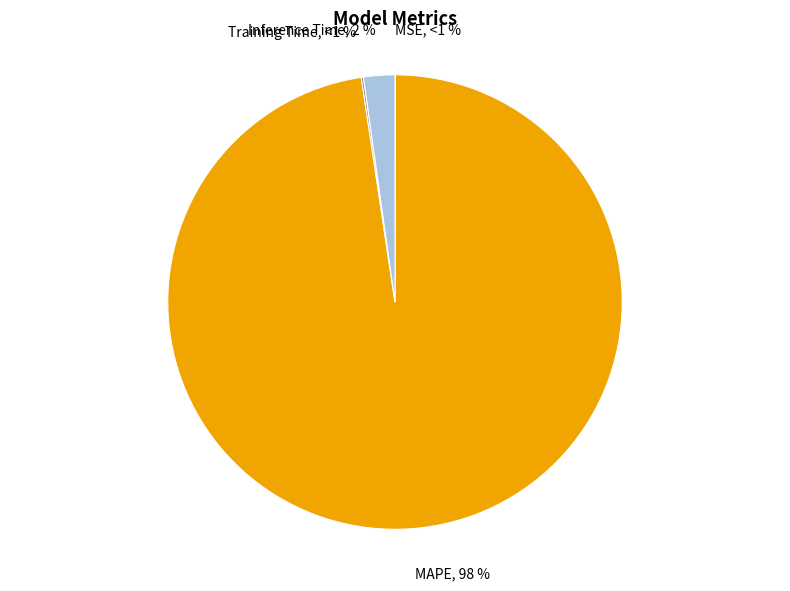

Which category accounts for the majority?

MAPE